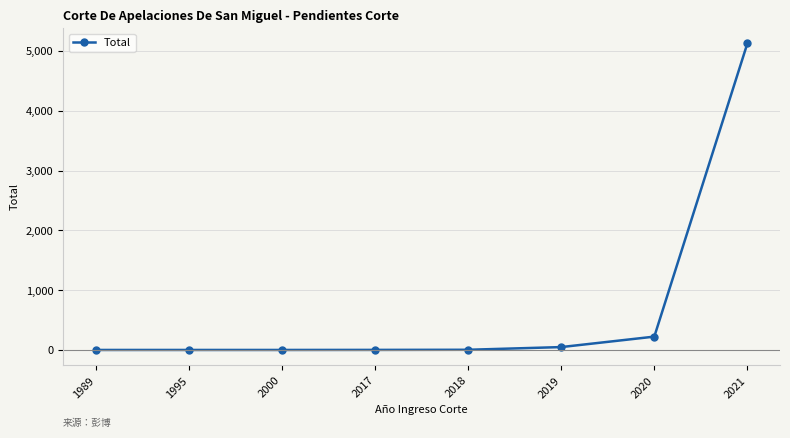

Which category has the highest value across all series?

2021